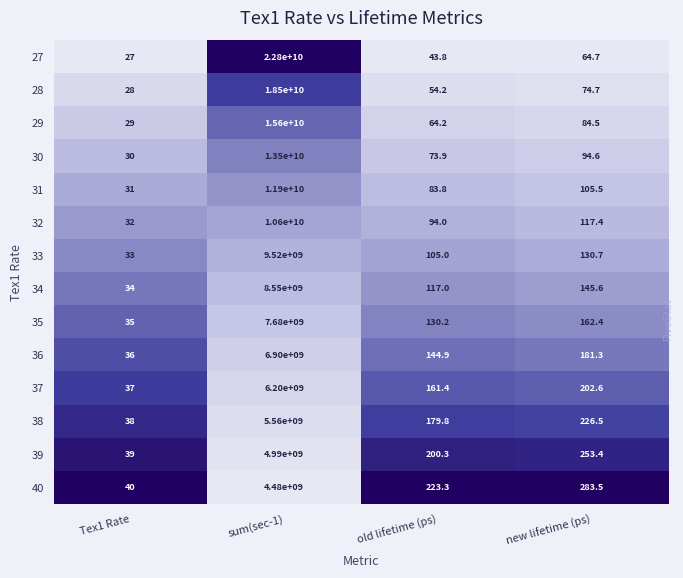

How many series are shown in this chart?

14